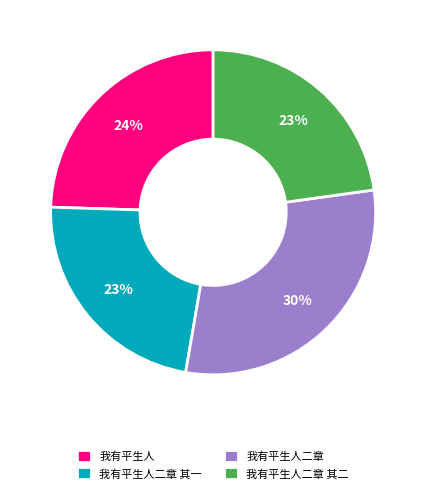

Do 我有平生人二章 and 我有平生人 together represent more than half of the pie?

Yes